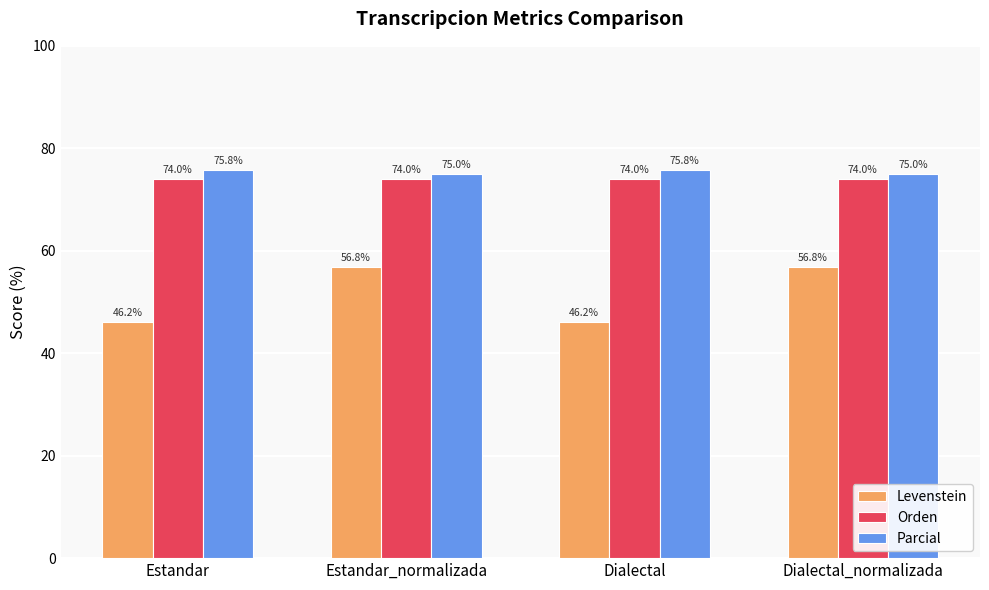

What is the label of the 2nd bar from the left?

Estandar_normalizada